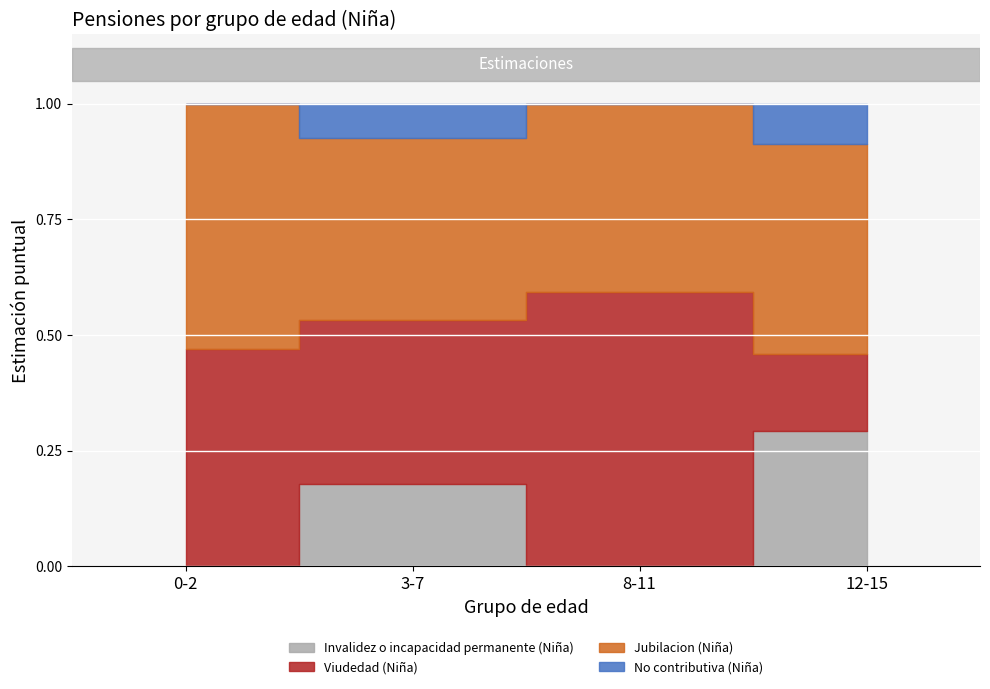

Reading left to right, list all the values displayed in this chart.

Invalidez o incapacidad permanente (Niña): 0.0	0.2	0.0	0.3
Viudedad (Niña): 0.5	0.4	0.6	0.2
Jubilacion (Niña): 0.5	0.4	0.4	0.5
No contributiva (Niña): 0.0	0.1	0.0	0.1